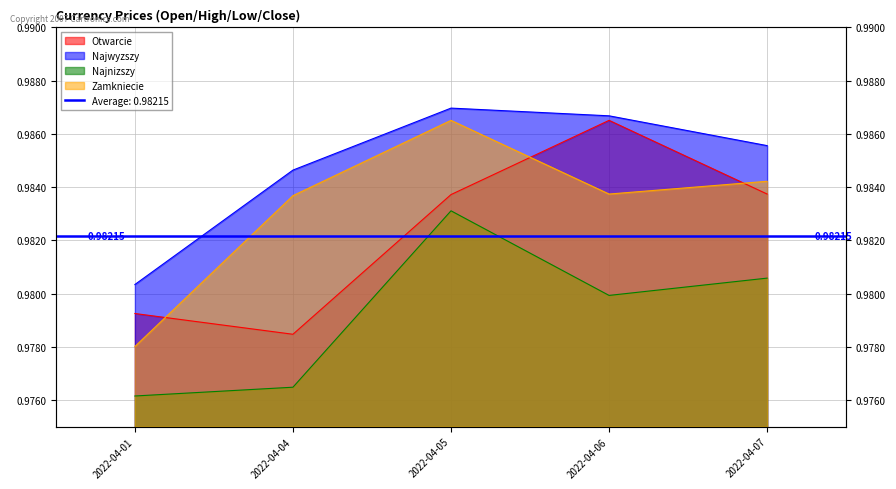

At which label does Najwyzszy reach its peak?

2022-04-05